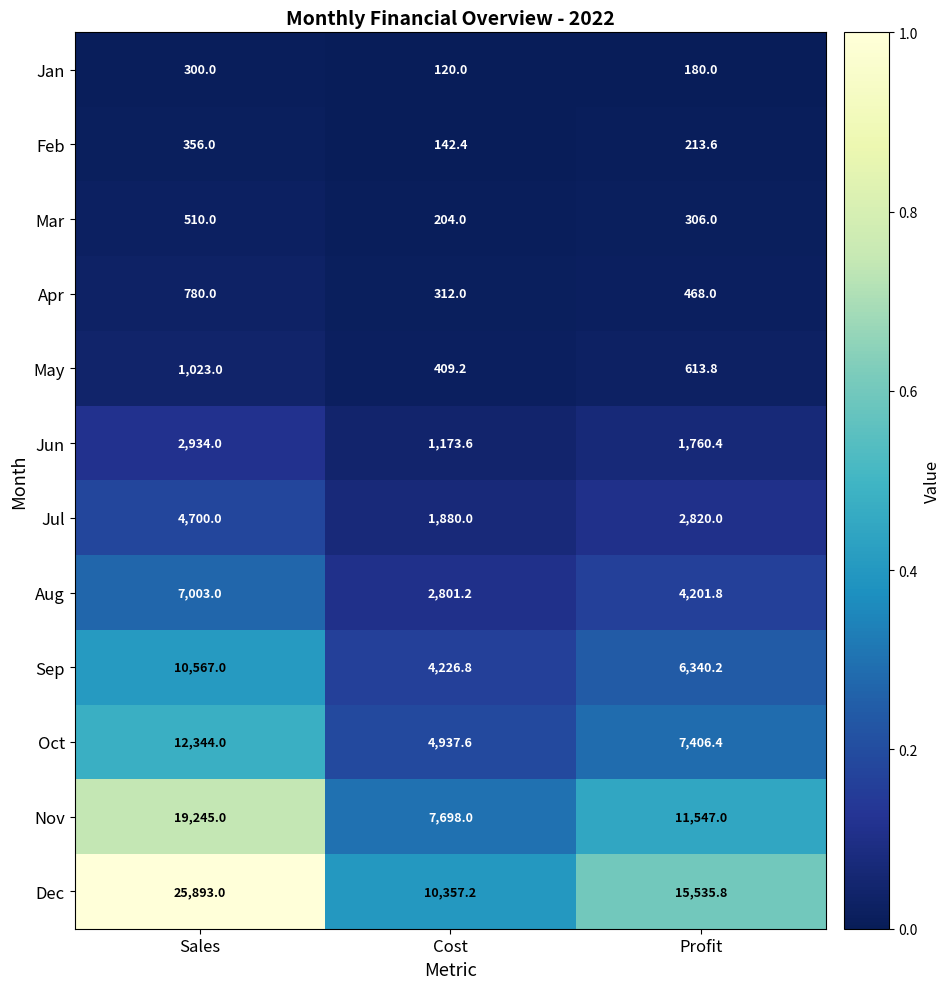

Between Sales and Profit, which series saw the biggest shift?

Dec